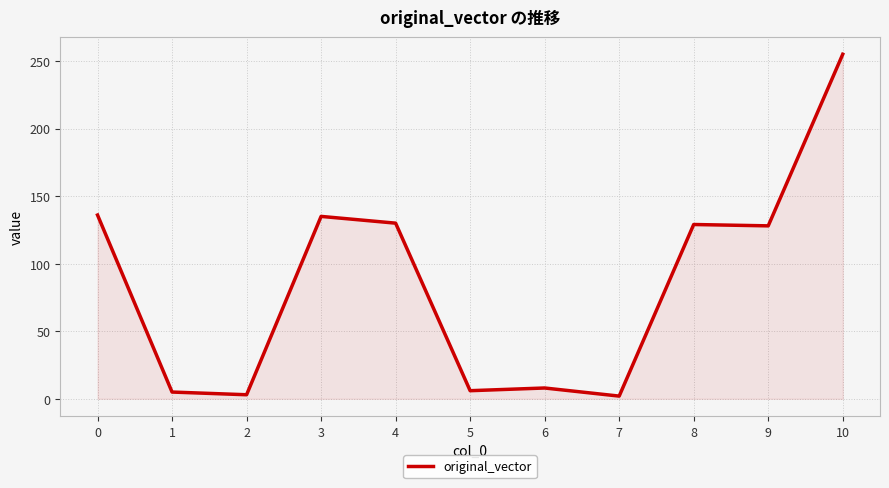

What is the change in value from 2 to 4?

+127